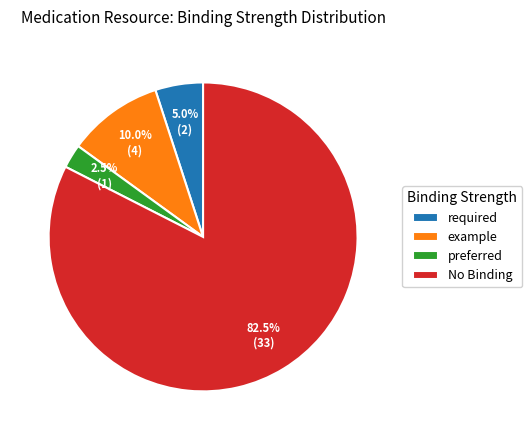

How many segments does this pie chart have?

4